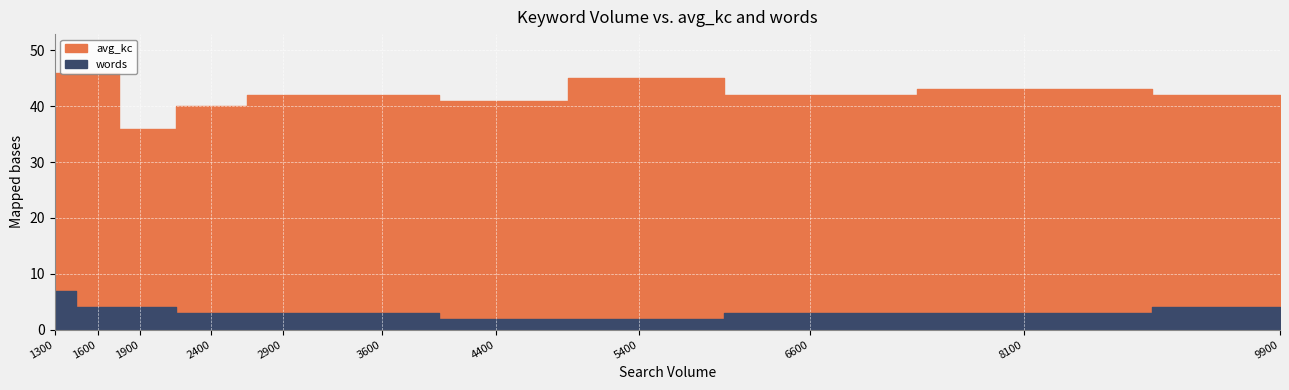

Read the avg_kc value at 1300, to the nearest 5.

45